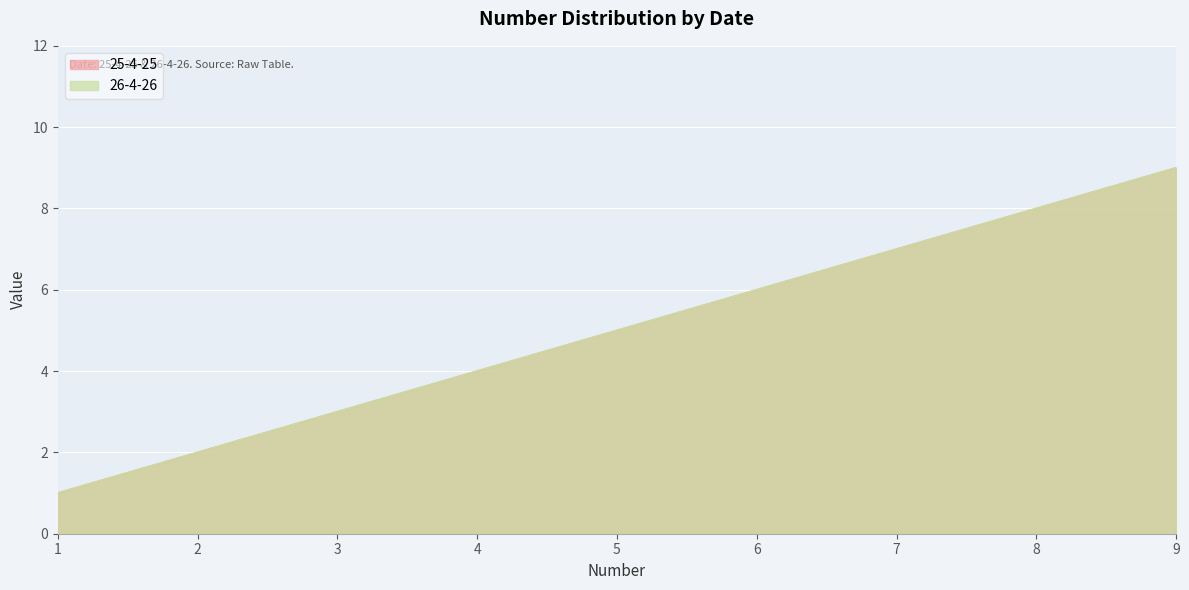

At which label does 26-4-26 reach its peak?

9